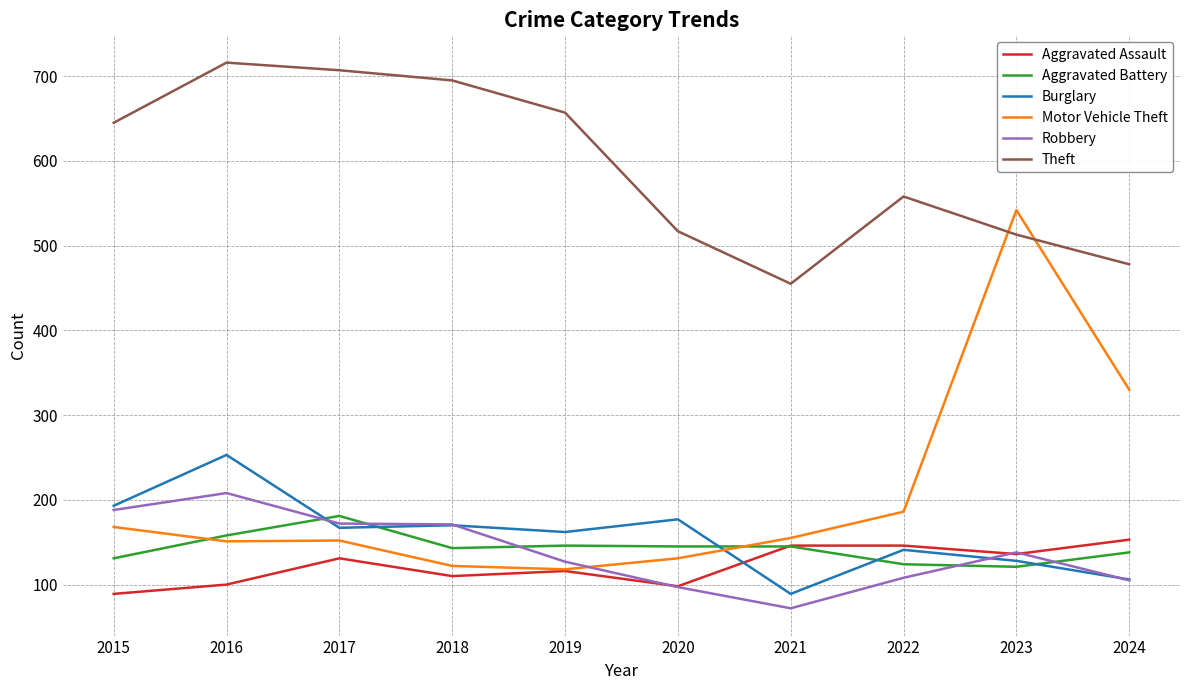

What is the difference between the maximum and minimum values in the Robbery series?

136